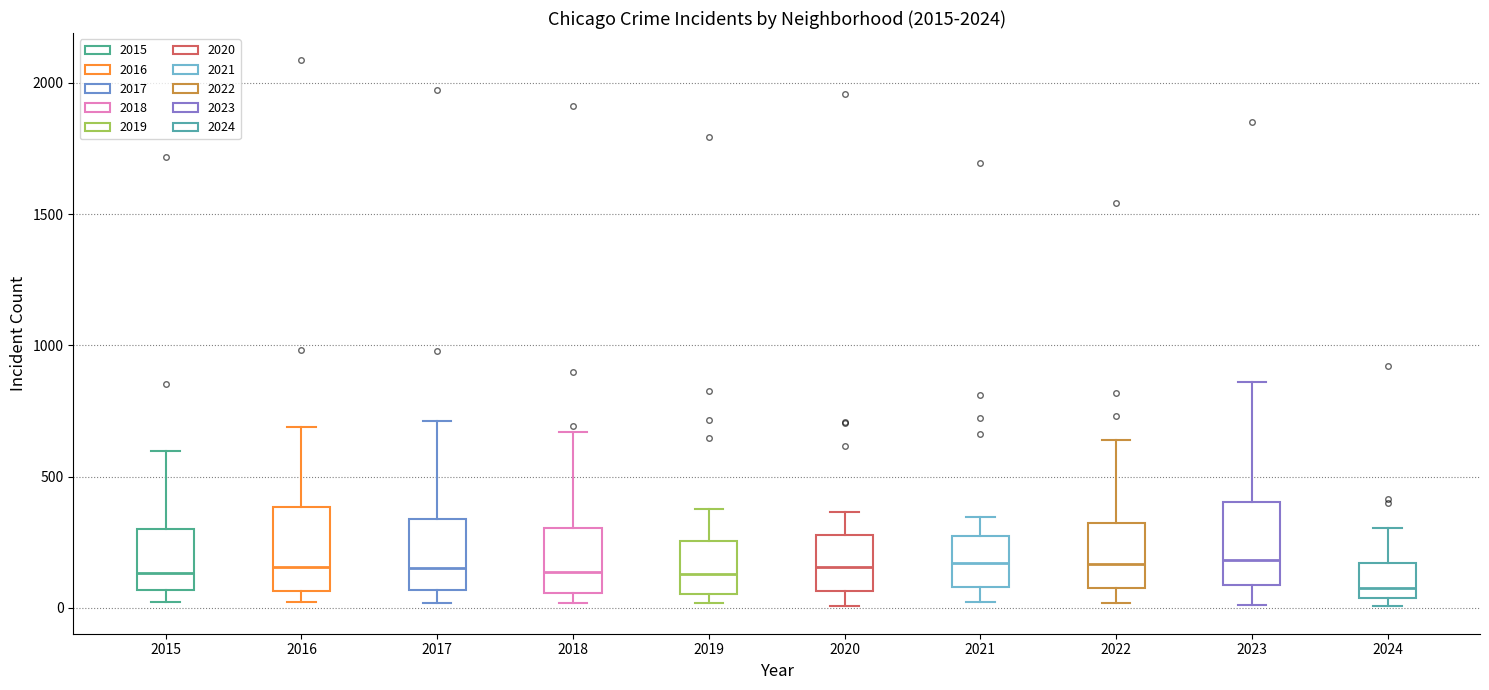

Where is the lower edge of the box at x = 2020 on the y-axis? The values are not printed on the chart, so give them approximately, as read against the axis.

50